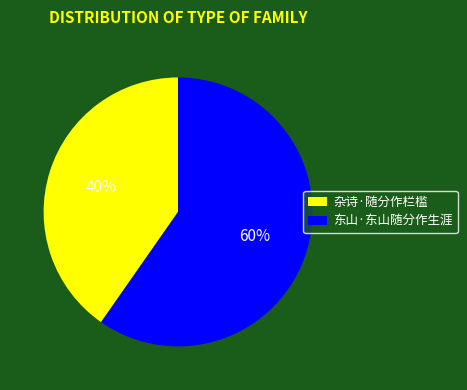

Count the number of slices in the pie.

2